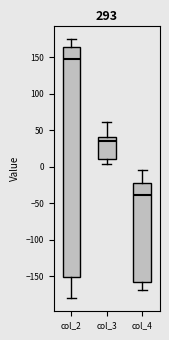

Which box's median line is the lowest?

col_4